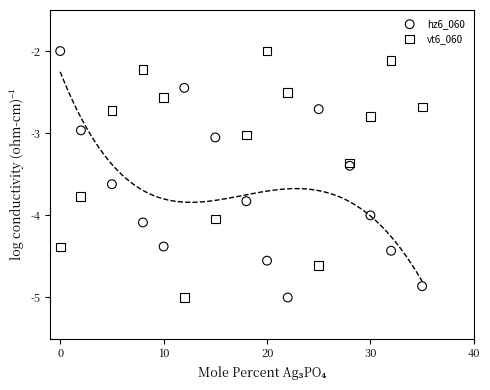

What is the X range (max minus min) for the scatter plot?

35.0